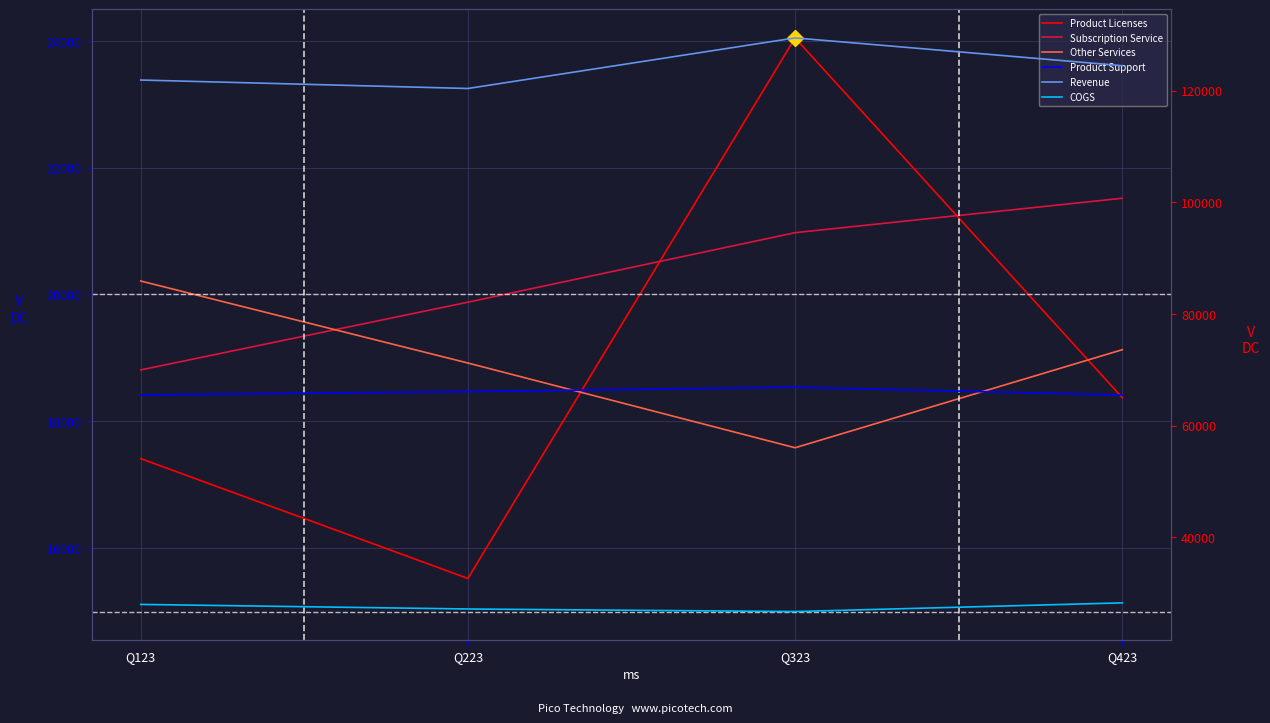

What is the average value of the Product Support series?

65972